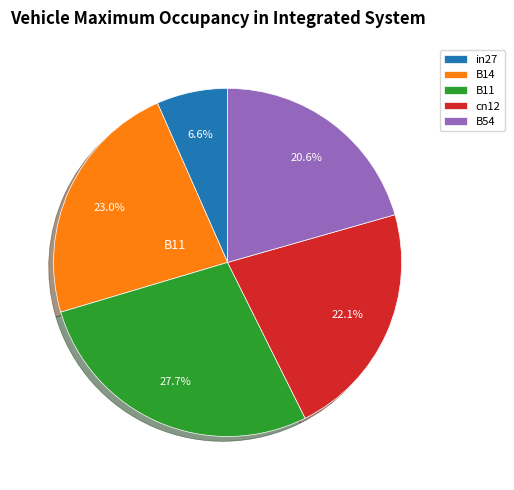

To the nearest percent, what percentage of the pie is in27?

7%